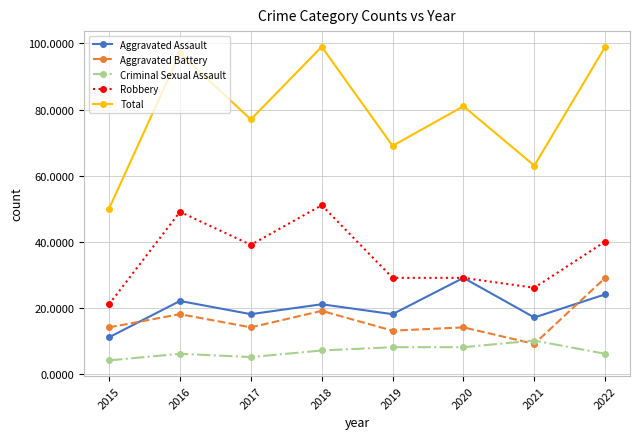

What is the approximate value of Total at 2021, to the nearest 10?

60